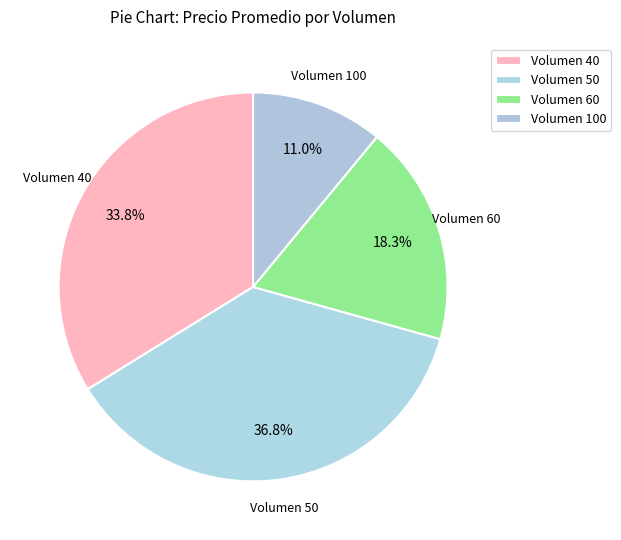

Count the number of slices in the pie.

4